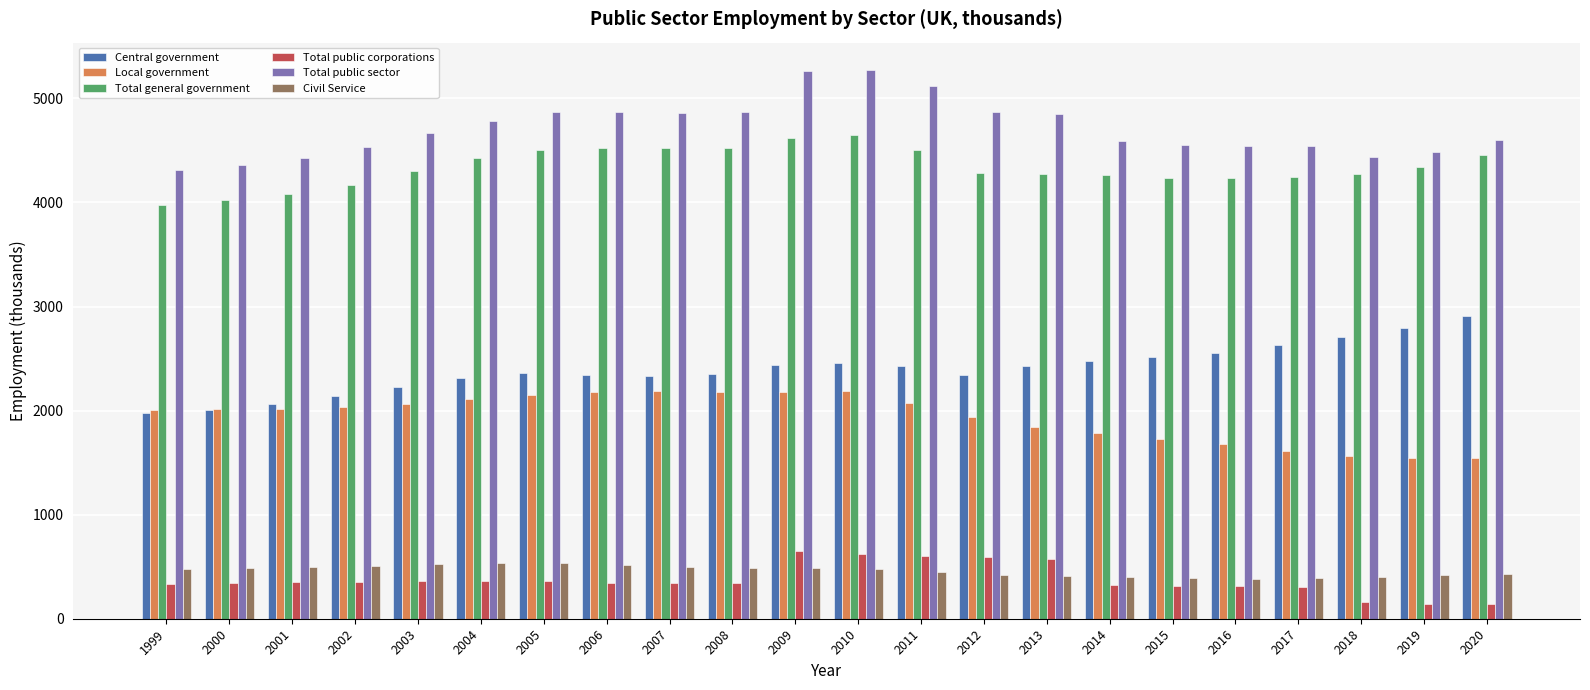

List the series in order of their peak value, highest first.

Total public sector, Total general government, Central government, Local government, Total public corporations, Civil Service